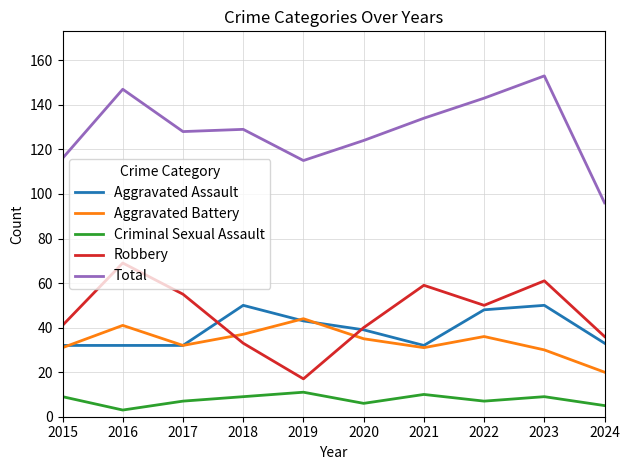

True or false: Robbery has a value of 59 at 2021.

True